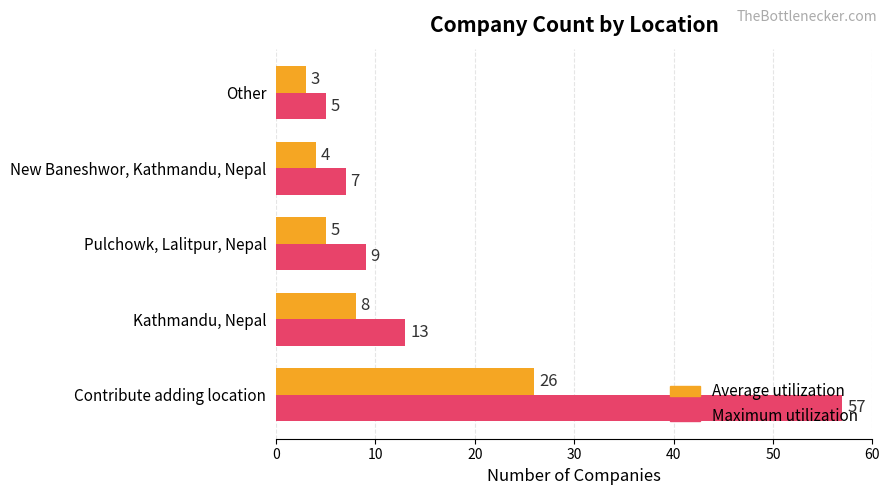

What are all the series names shown in the legend?

Average utilization, Maximum utilization